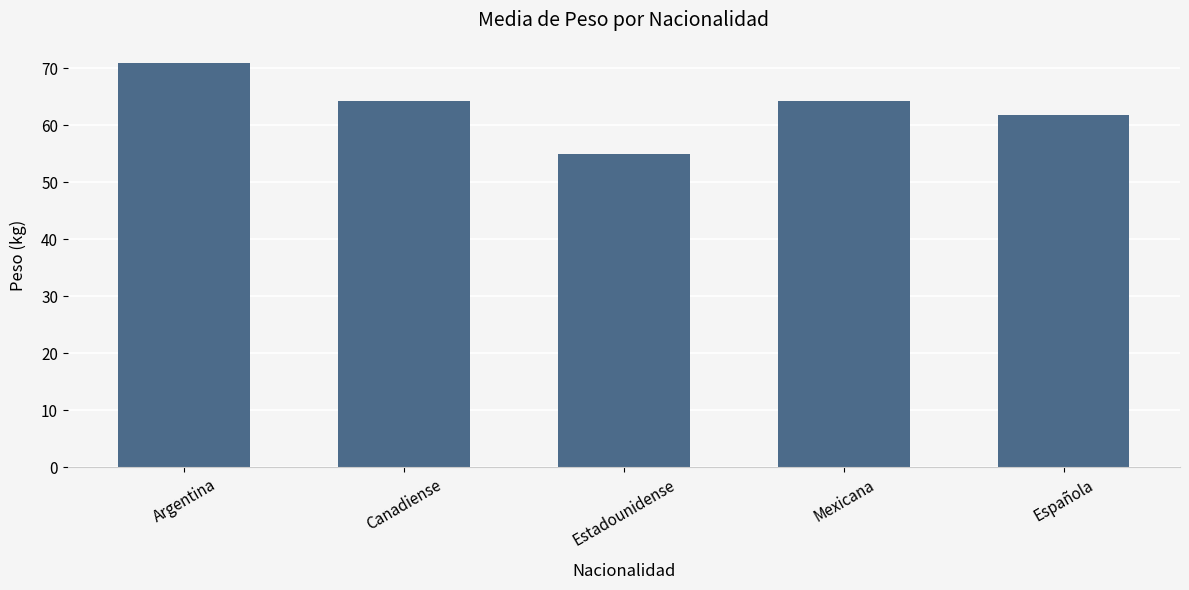

What is the value of the 5th bar from the left?

61.8